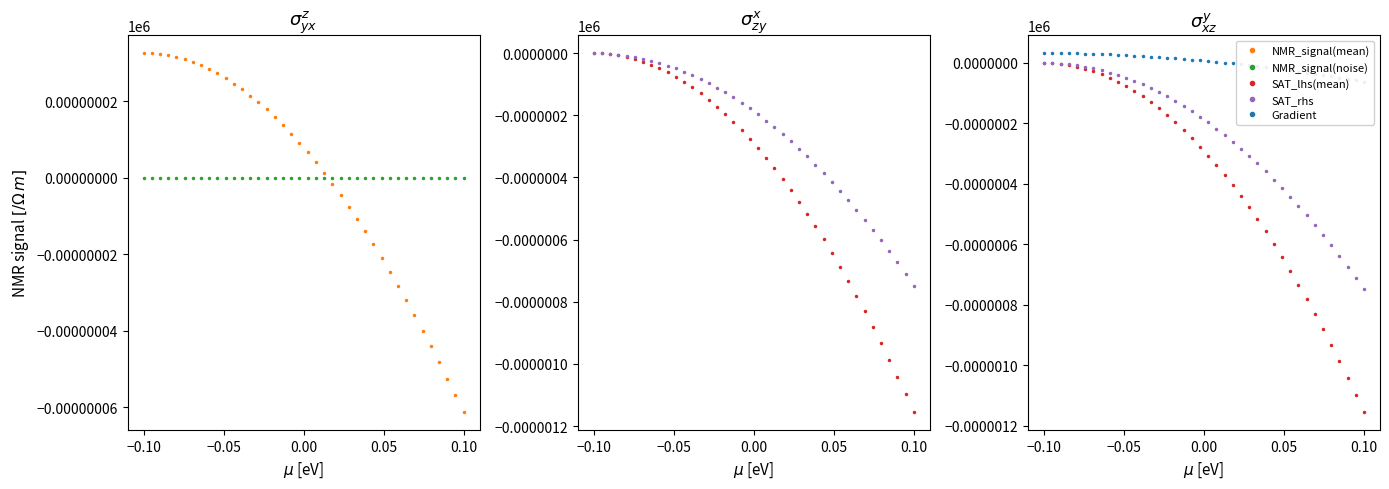

How many lines are shown in the chart?

5